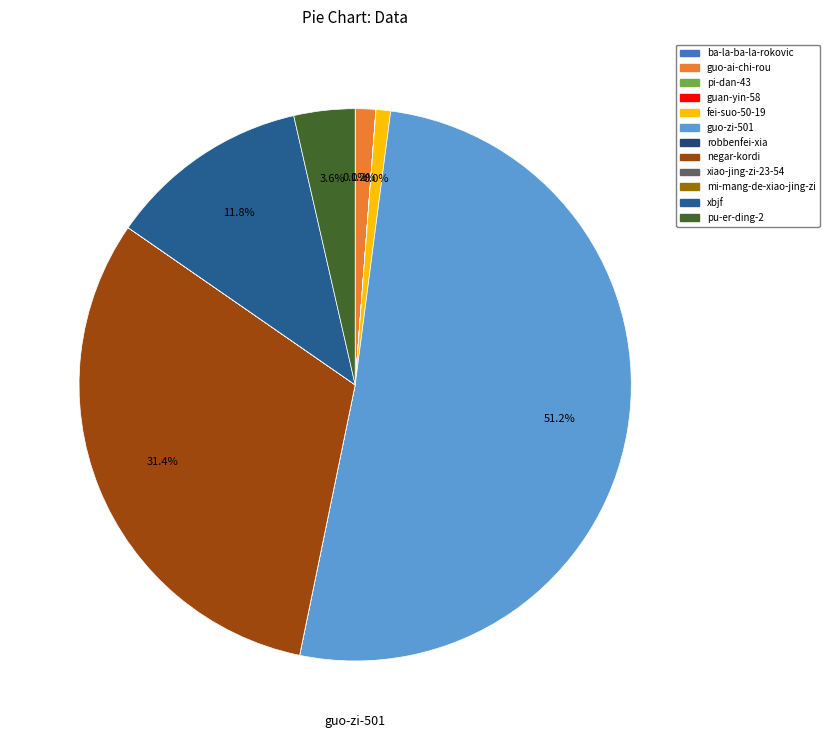

Which category has the biggest portion of the pie?

guo-zi-501